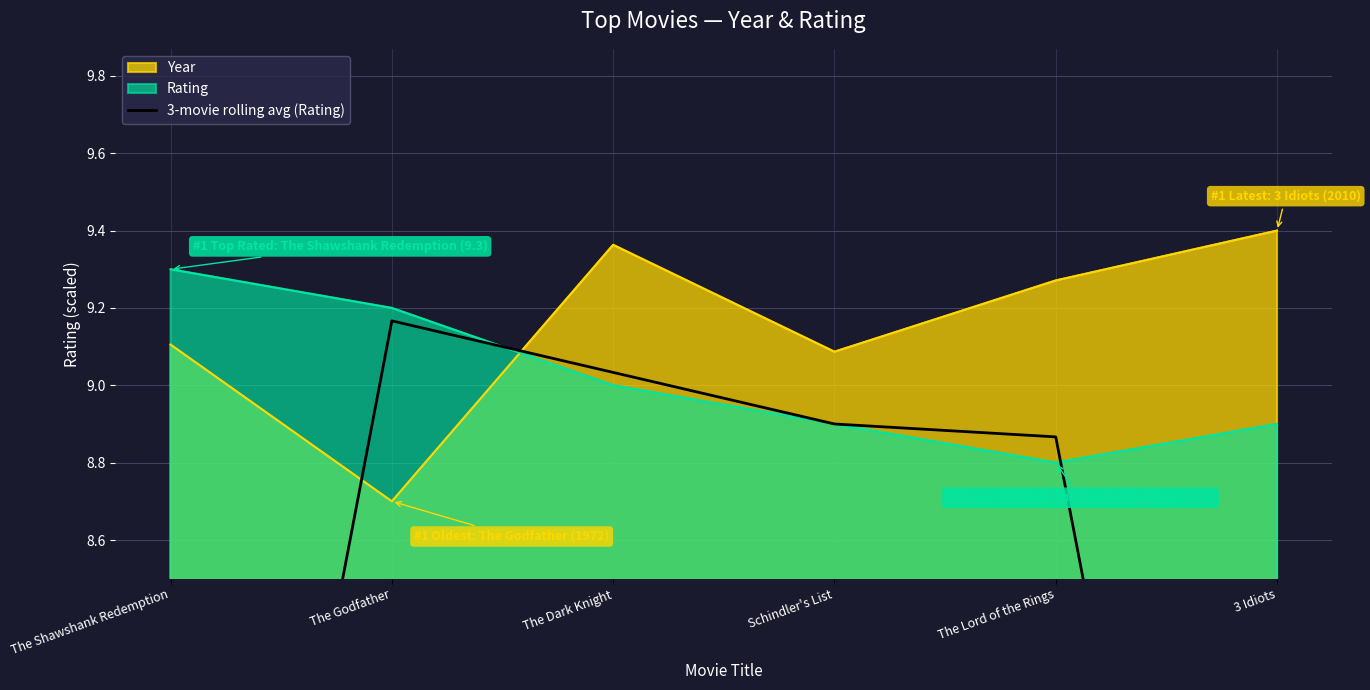

The Rating series shows 8.9 at Schindler's List. True or false?

True